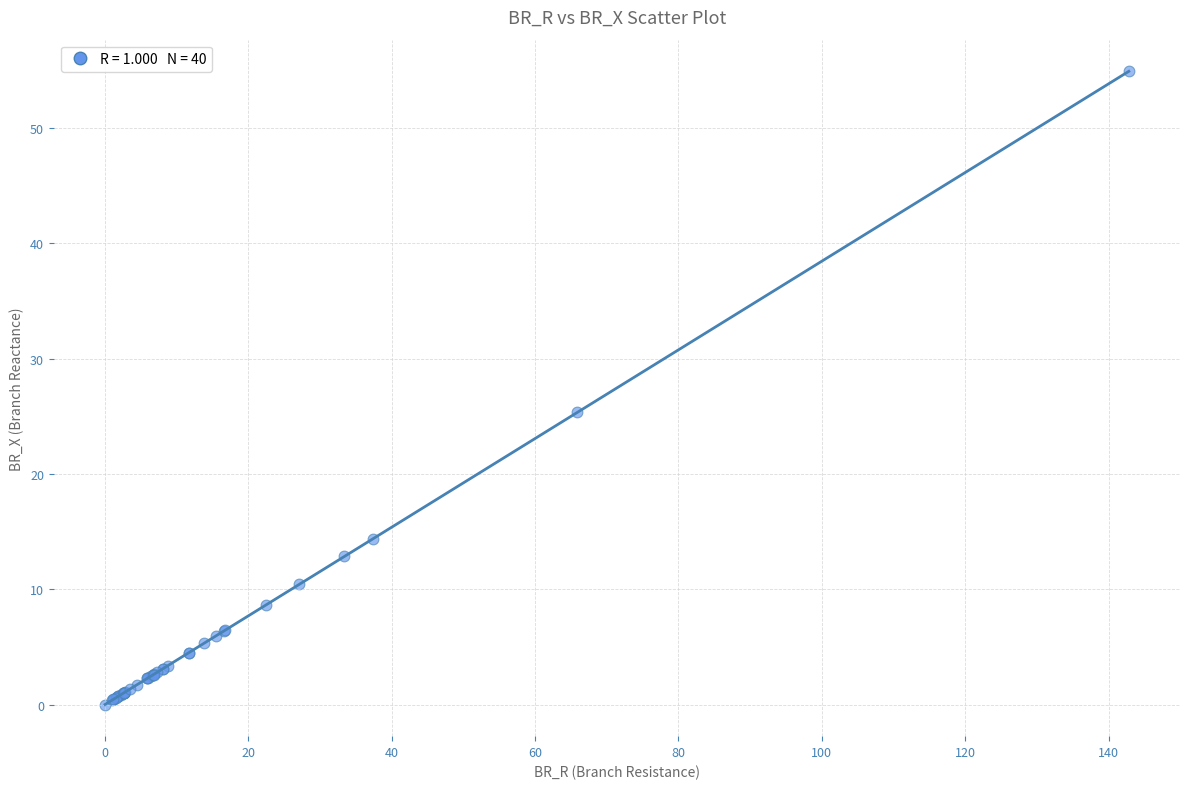

What Y value in the scatter plot is closest to 27?

25.3